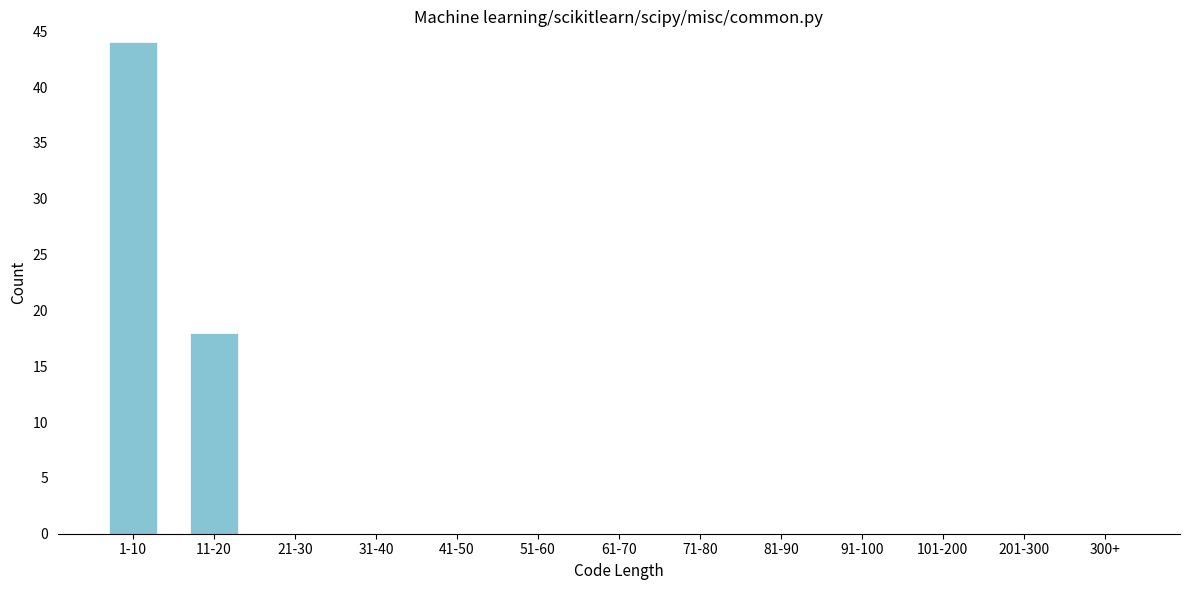

Reading left to right, extract all data points from this chart.

1-10=44	11-20=18	21-30=0	31-40=0	41-50=0	51-60=0	61-70=0	71-80=0	81-90=0	91-100=0	101-200=0	201-300=0	300+=0